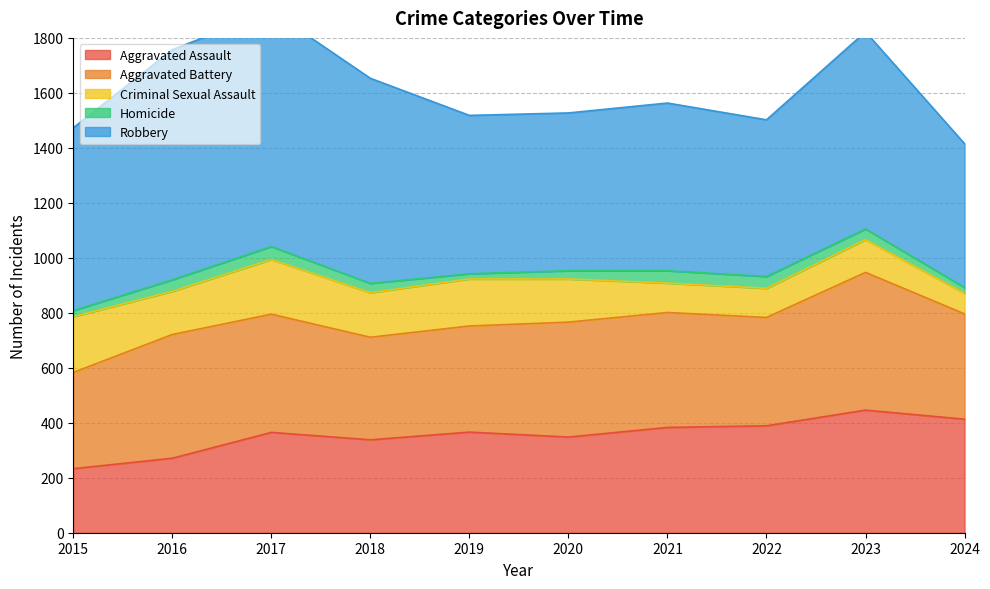

How many times do Aggravated Battery and Aggravated Assault cross each other?

1